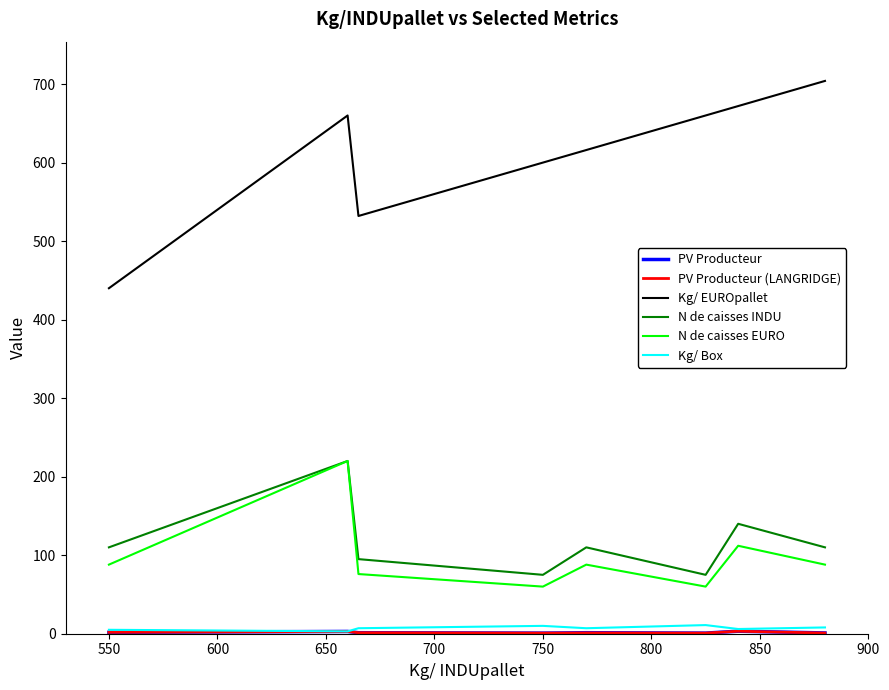

Does the chart have visible grid lines?

No